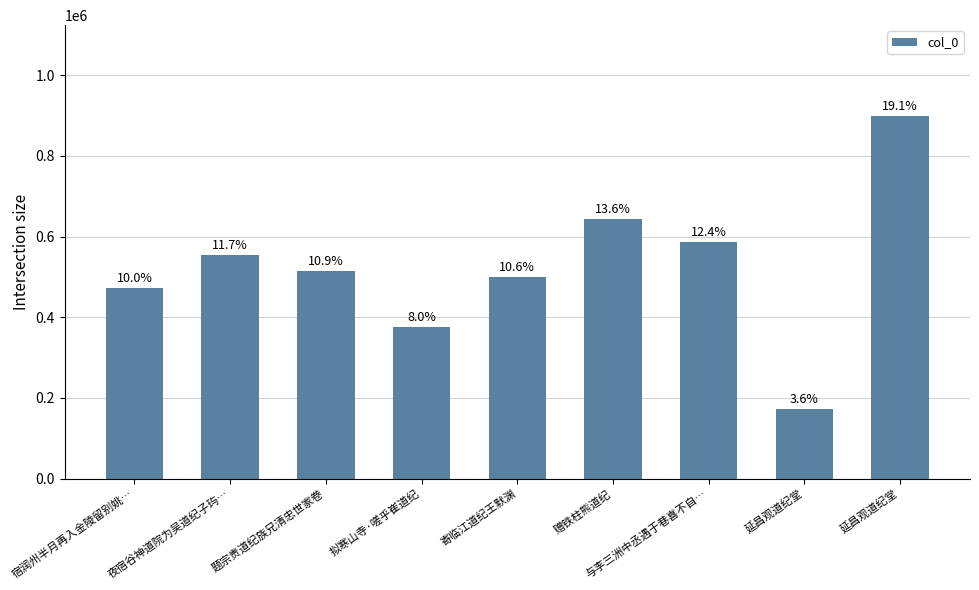

Reading left to right, transcribe all the data shown in this chart.

472224	553131	515231	374959	499635	643009	585827	171443	899399